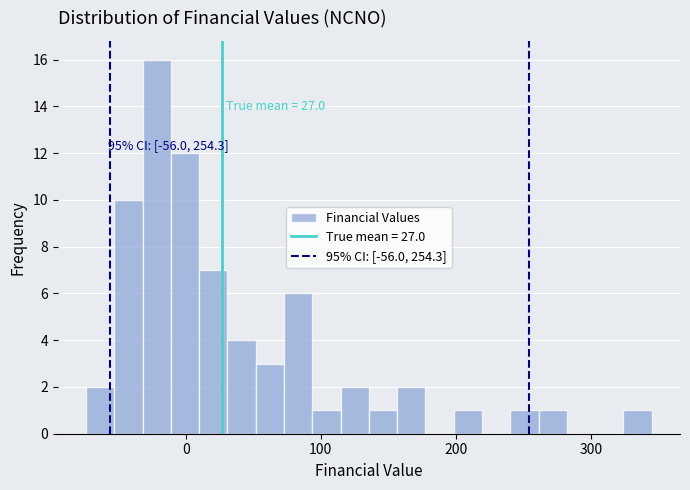

Around what value on the x-axis is the tallest bar? Give the approximate position of its centre, as read against the axis.

-20